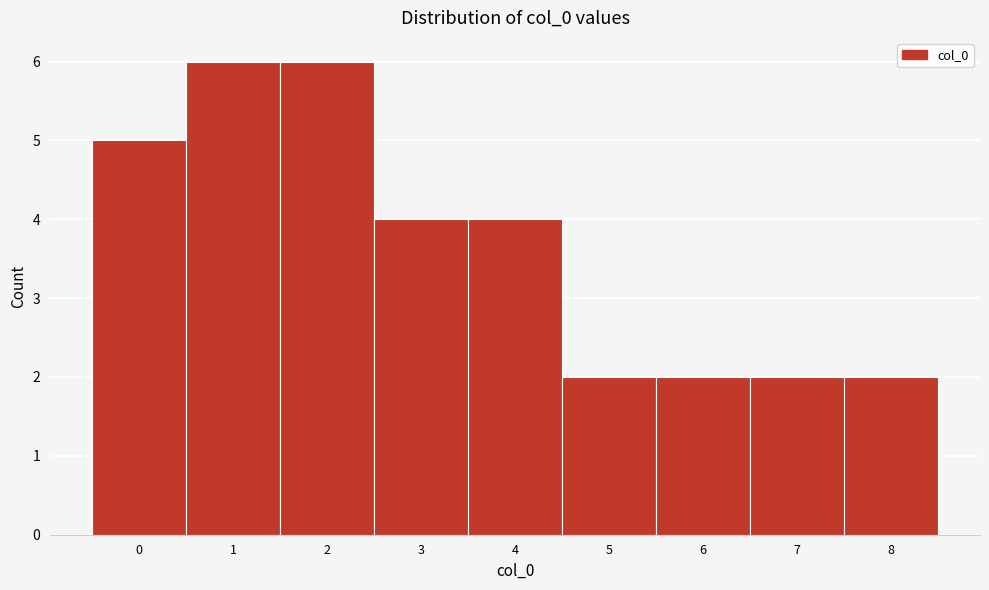

Reading right to left, extract all data points from this chart.

2	2	2	2	4	4	6	6	5